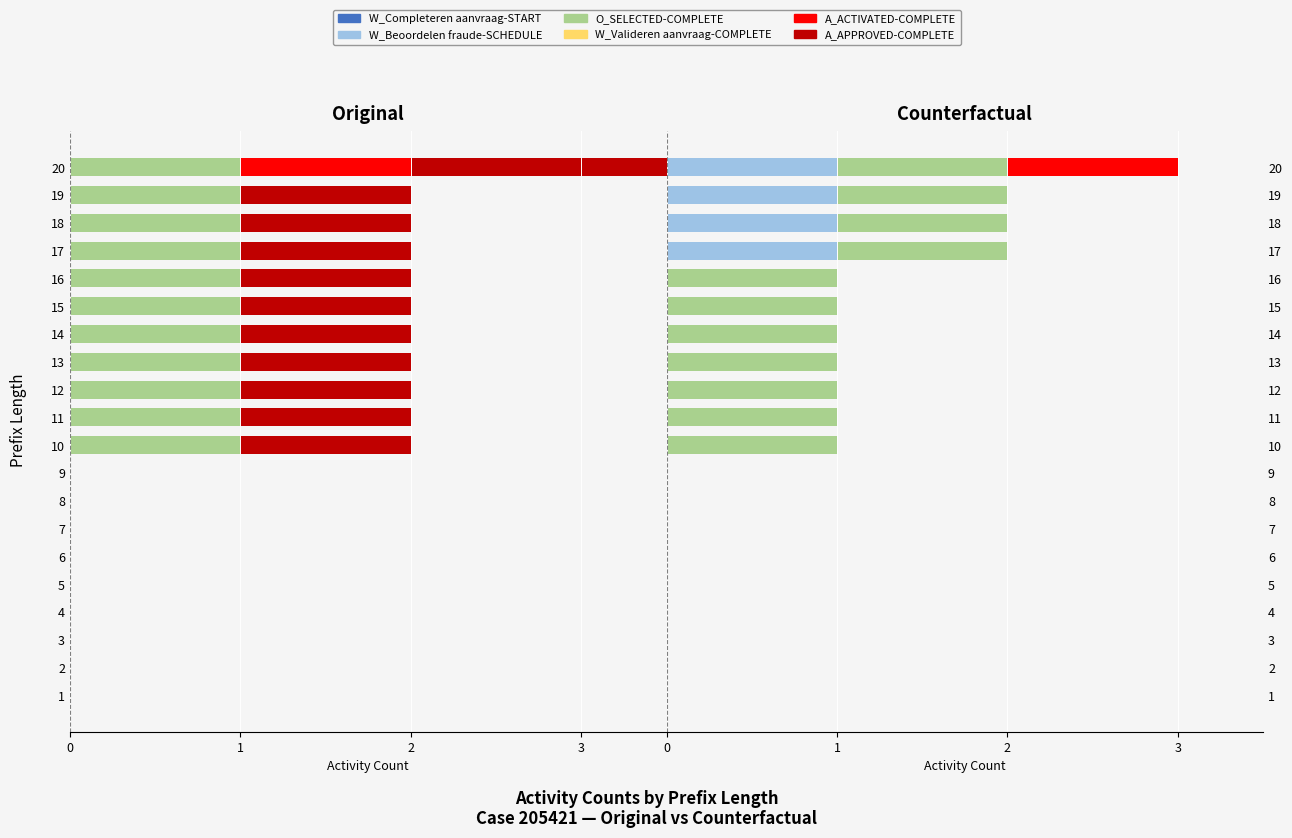

How many bars are there in each group?

6